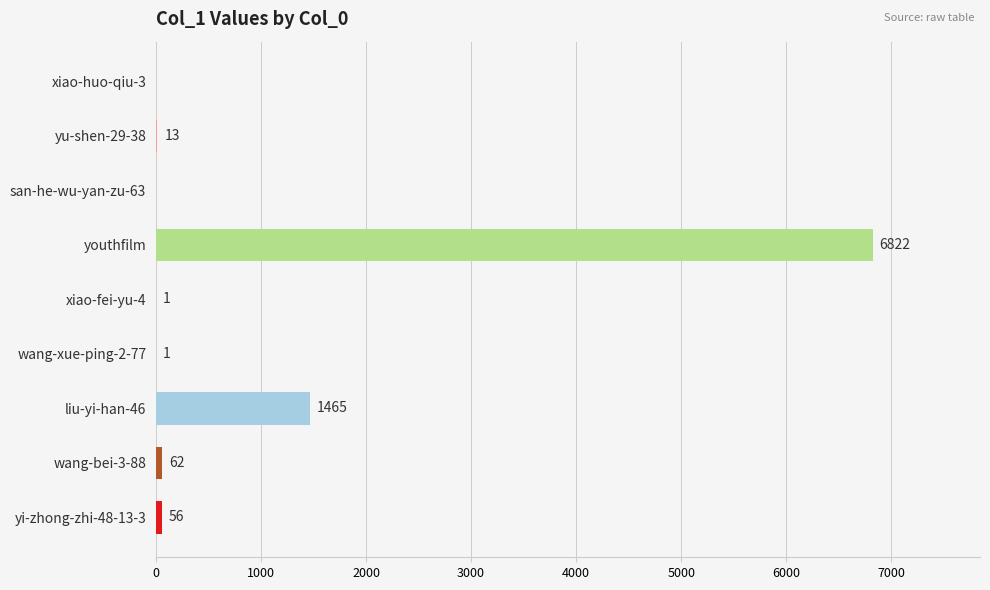

Reading top to bottom, transcribe all the data shown in this chart.

xiao-huo-qiu-3=0	yu-shen-29-38=13	san-he-wu-yan-zu-63=0	youthfilm=6822	xiao-fei-yu-4=1	wang-xue-ping-2-77=1	liu-yi-han-46=1465	wang-bei-3-88=62	yi-zhong-zhi-48-13-3=56